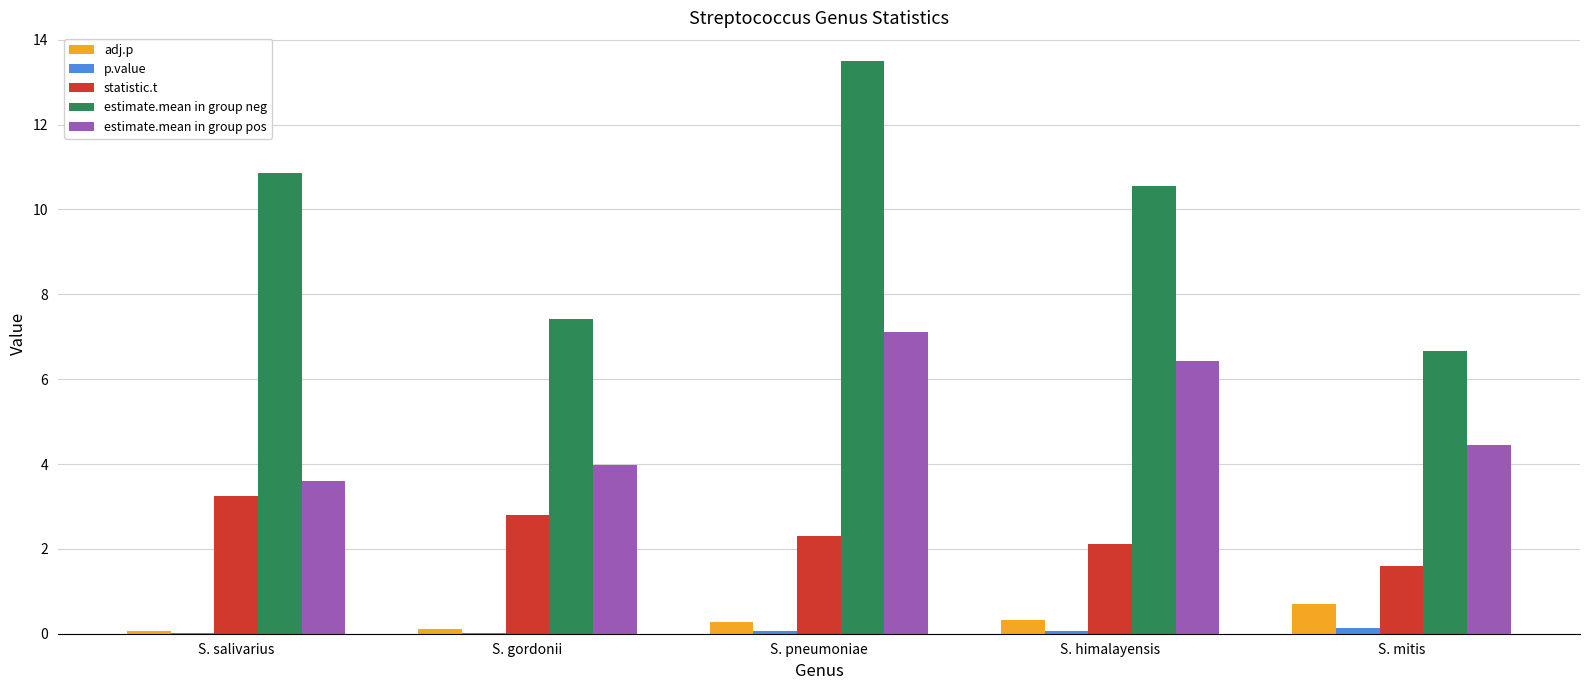

The estimate.mean in group pos series shows 1.8 at S. salivarius. True or false?

False